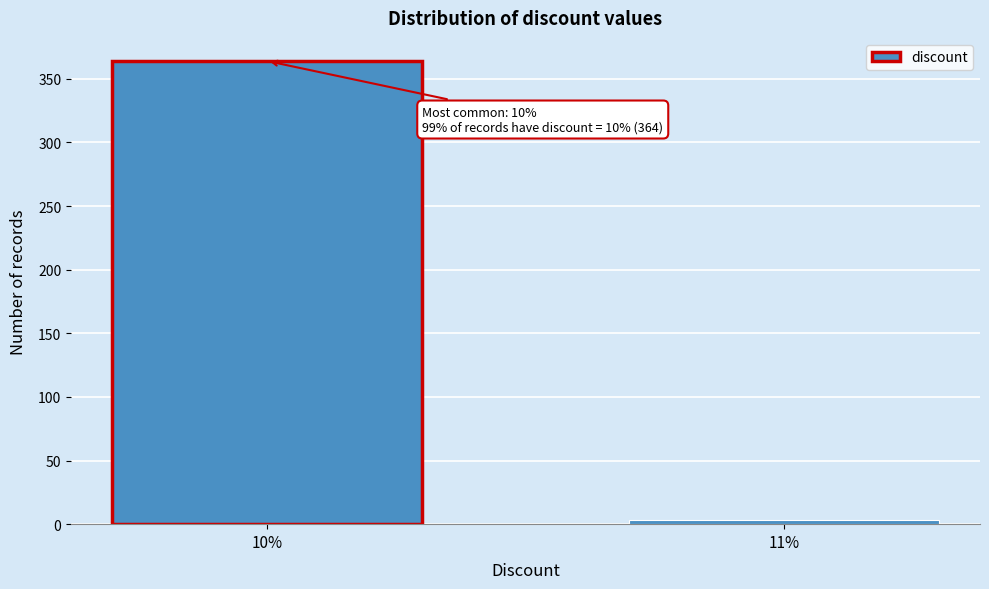

Reading right to left, extract all data points from this chart.

11%=3	10%=364